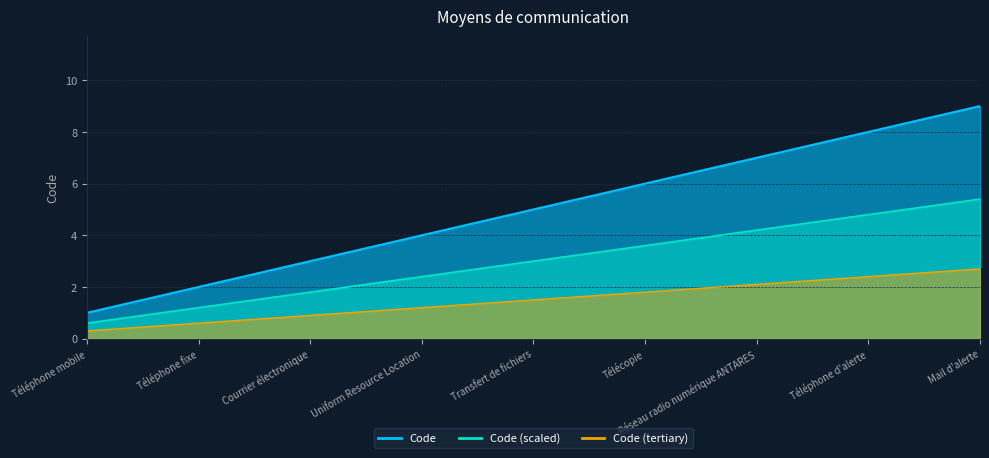

What is the value of the 8th point from the left?

8